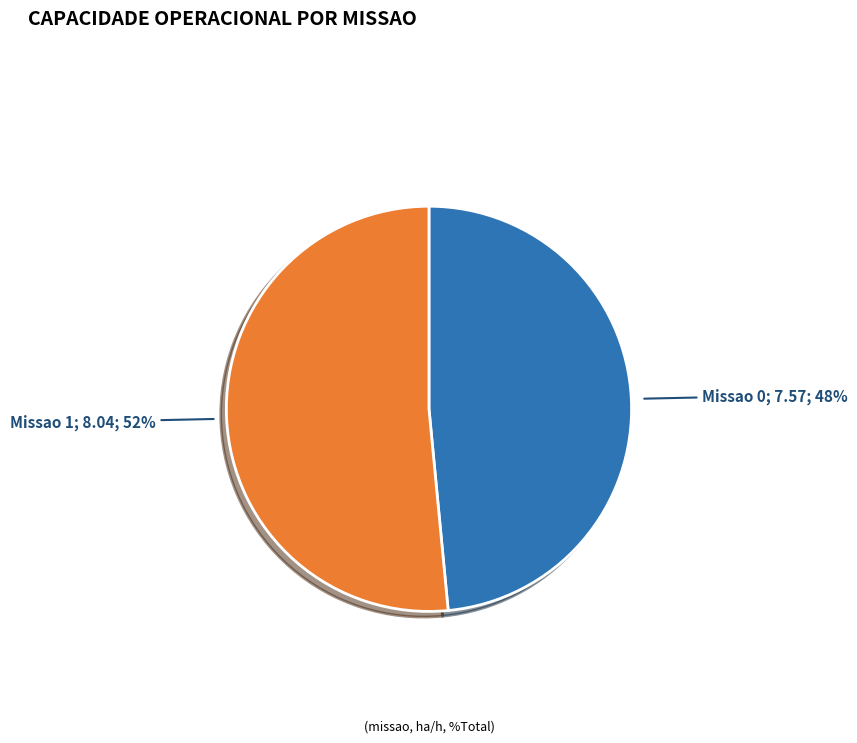

To the nearest percent, what is the average slice percentage?

50%